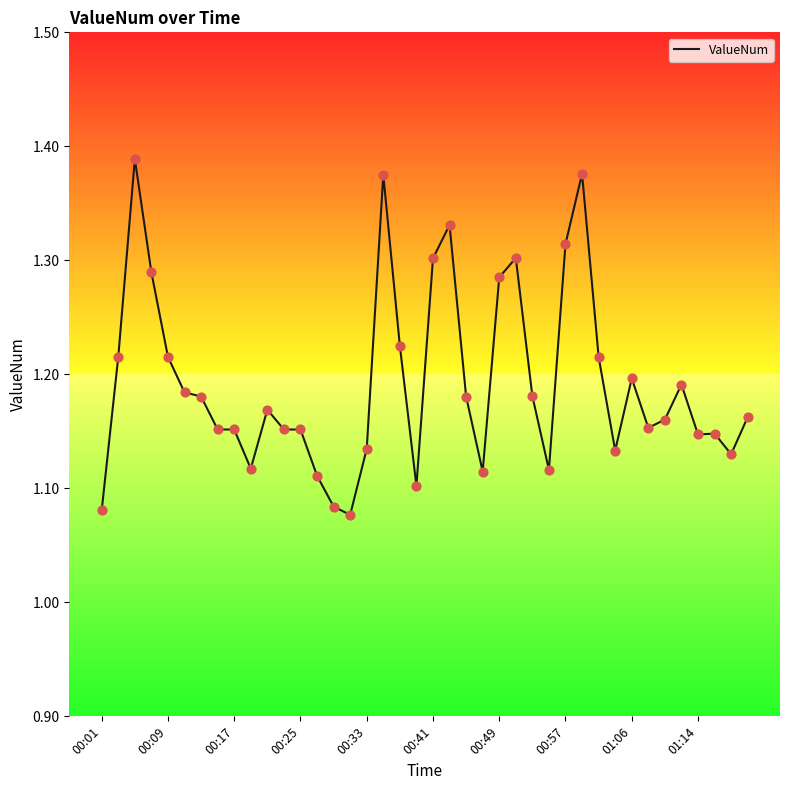

What is the difference between the maximum and minimum values?

0.3